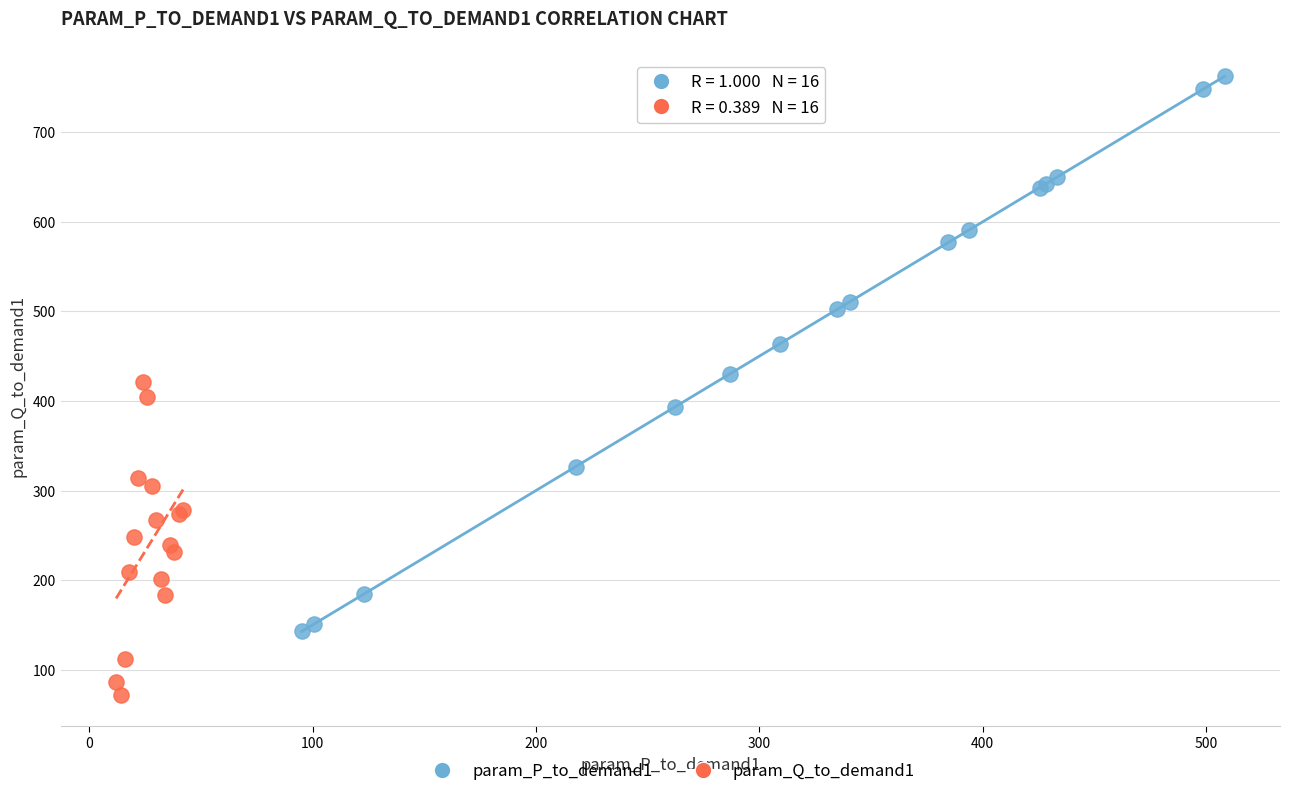

Which series has the widest spread of Y values?

param_P_to_demand1